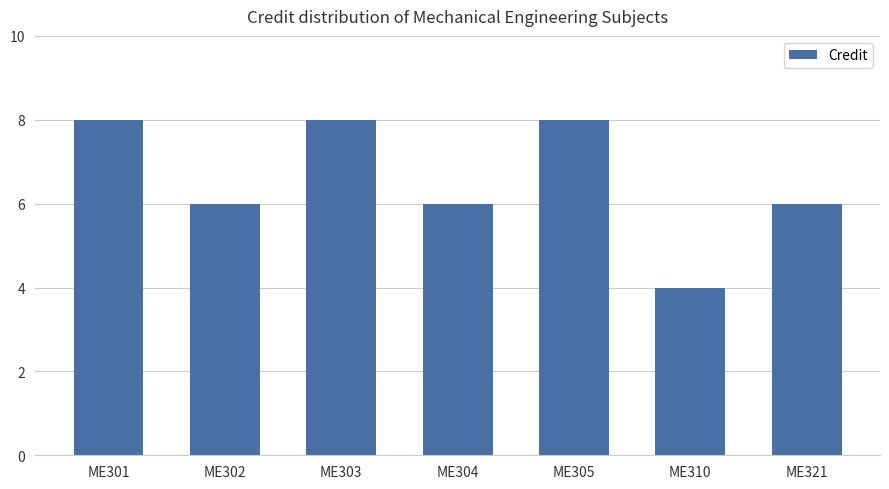

Approximately how many times larger is the value at ME305 compared to ME310?

2.0